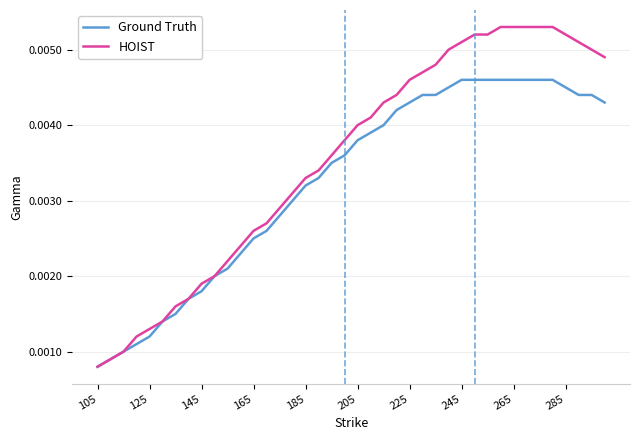

Which series has the largest range (max minus min)?

HOIST